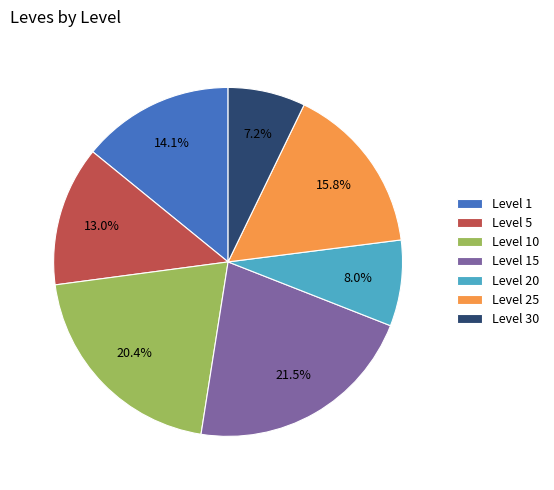

Approximately how many times larger is the value at Level 25 compared to Level 15?

0.7